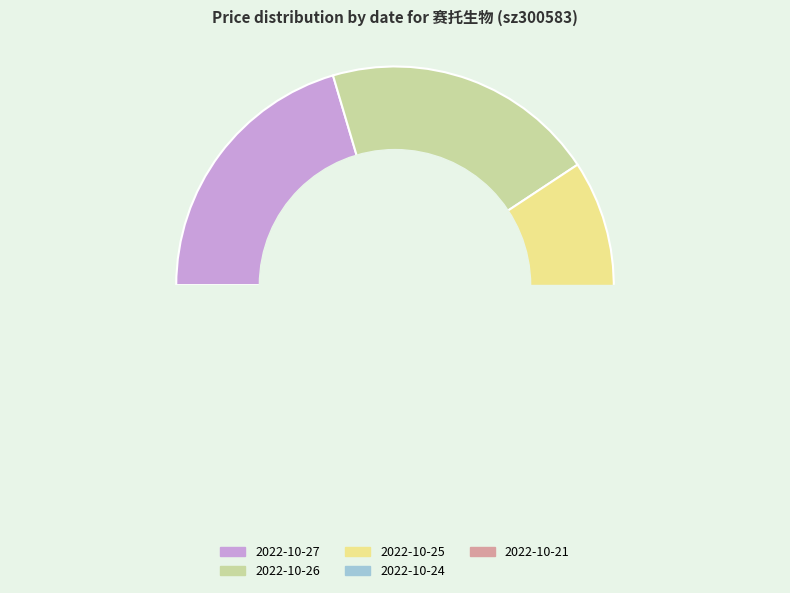

Does 2022-10-24 (10068) account for over 50% of the chart?

No